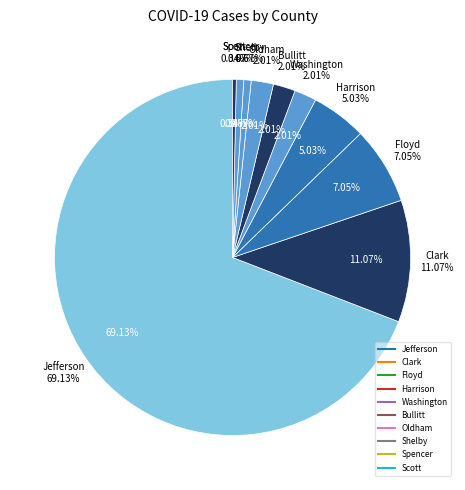

To the nearest percent, what is the difference between the largest and smallest slice percentages?

69%